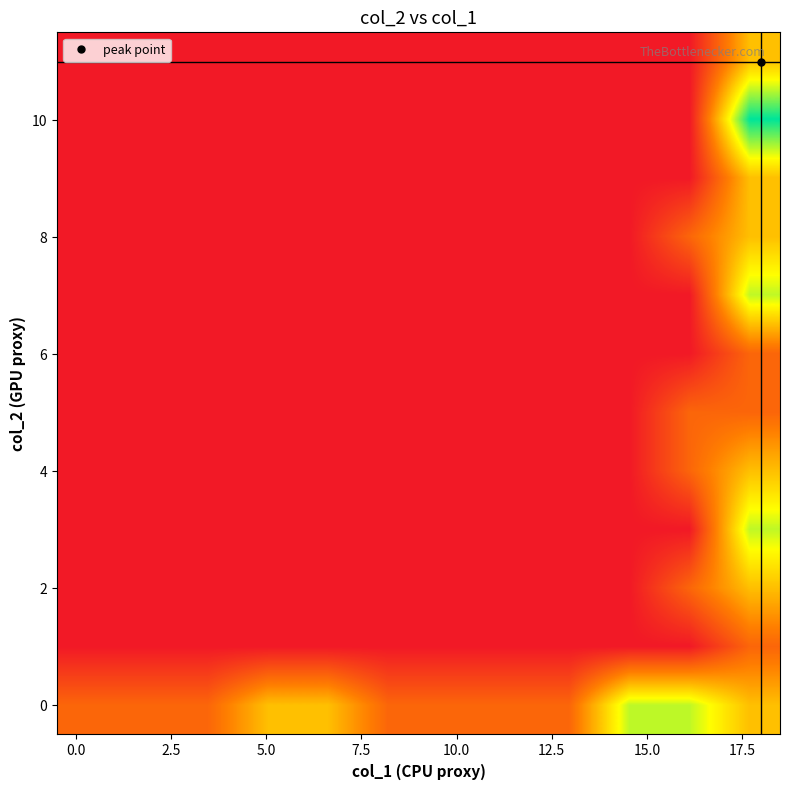

Count the number of categories in the chart.

12